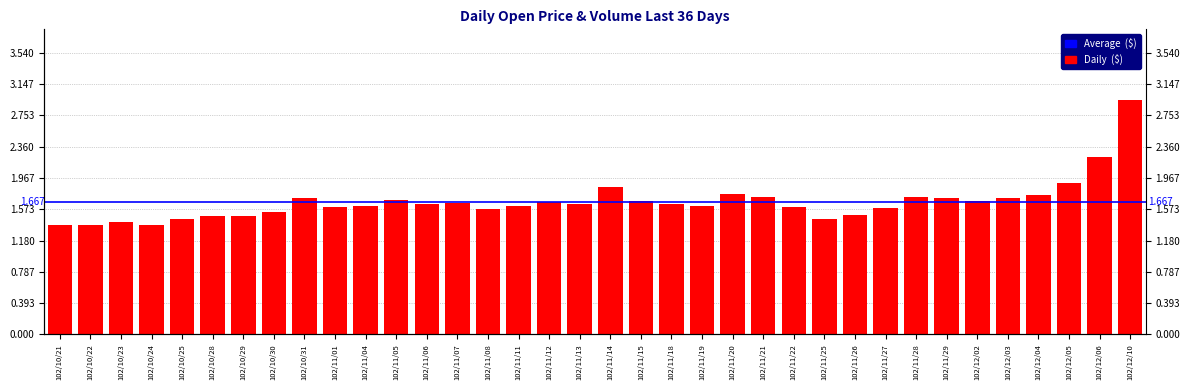

Reading left to right, list all the values displayed in this chart.

1.4	1.4	1.4	1.4	1.4	1.5	1.5	1.5	1.7	1.6	1.6	1.7	1.6	1.6	1.6	1.6	1.7	1.6	1.9	1.7	1.6	1.6	1.8	1.7	1.6	1.4	1.5	1.6	1.7	1.7	1.7	1.7	1.8	1.9	2.2	3.0